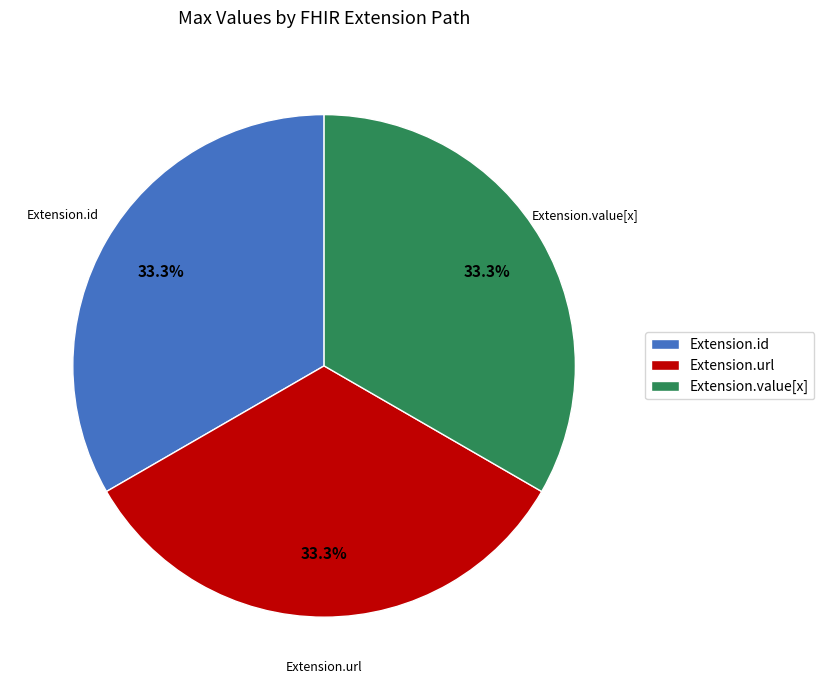

Is there a majority slice in this chart?

No